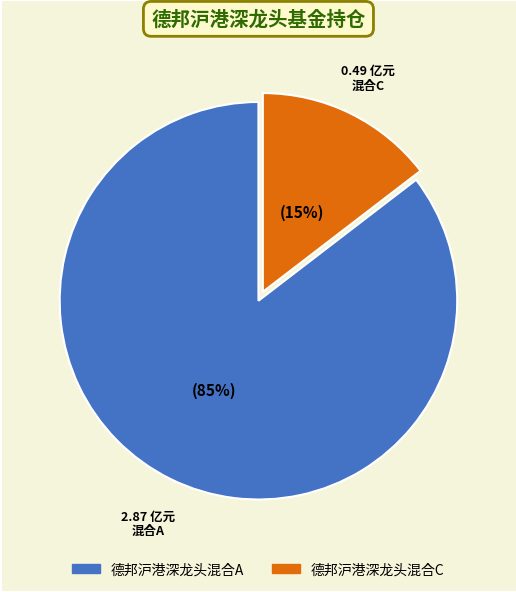

Do 德邦沪港深龙头混合A and 德邦沪港深龙头混合C together represent more than half of the pie?

Yes